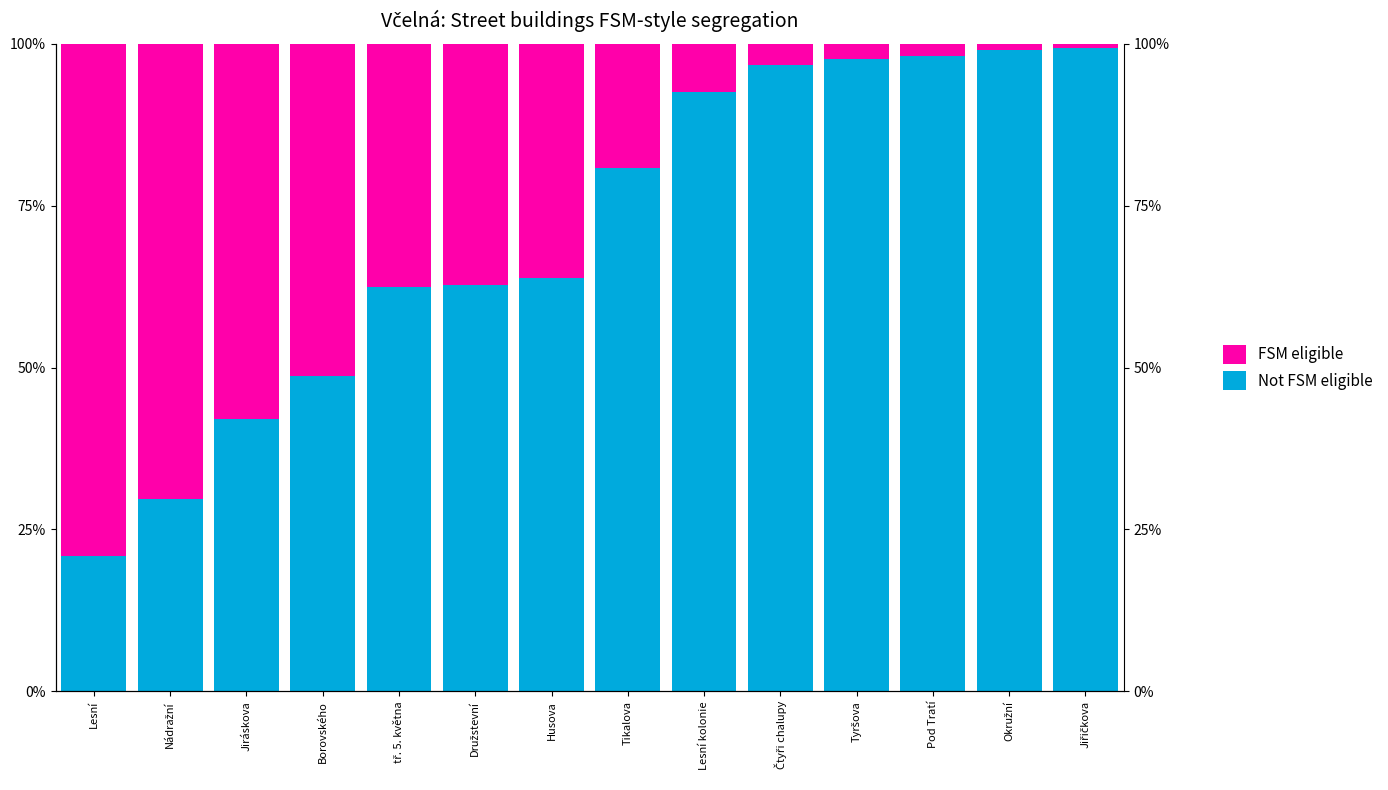

The value of FSM eligible at Družstevní is 37.3. True or false?

True